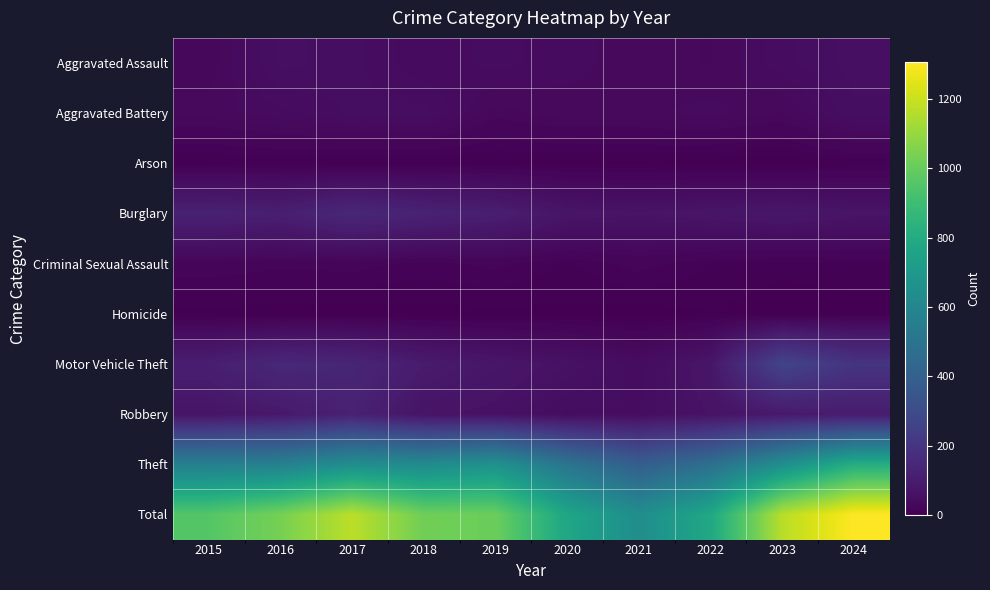

What is the spread (max minus min) of values at 2018?

1019